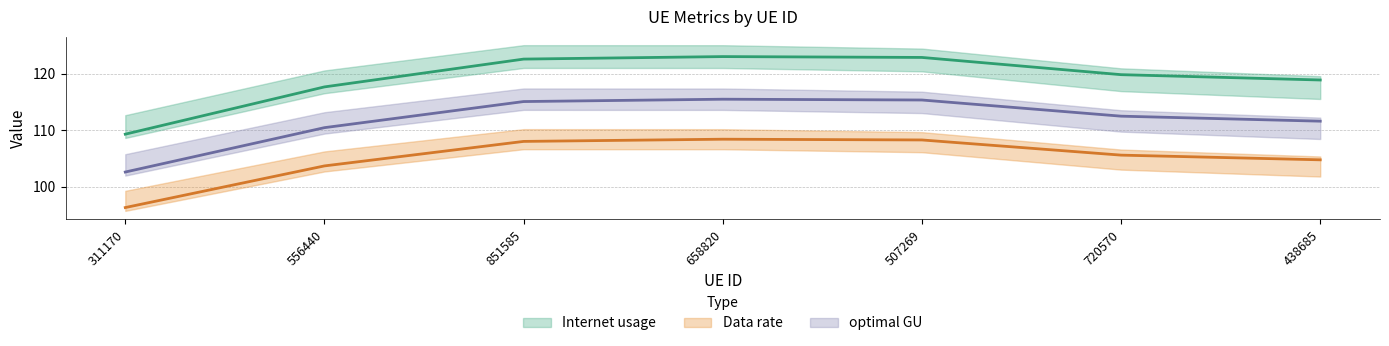

At which label does optimal GU first exceed 112?

851585